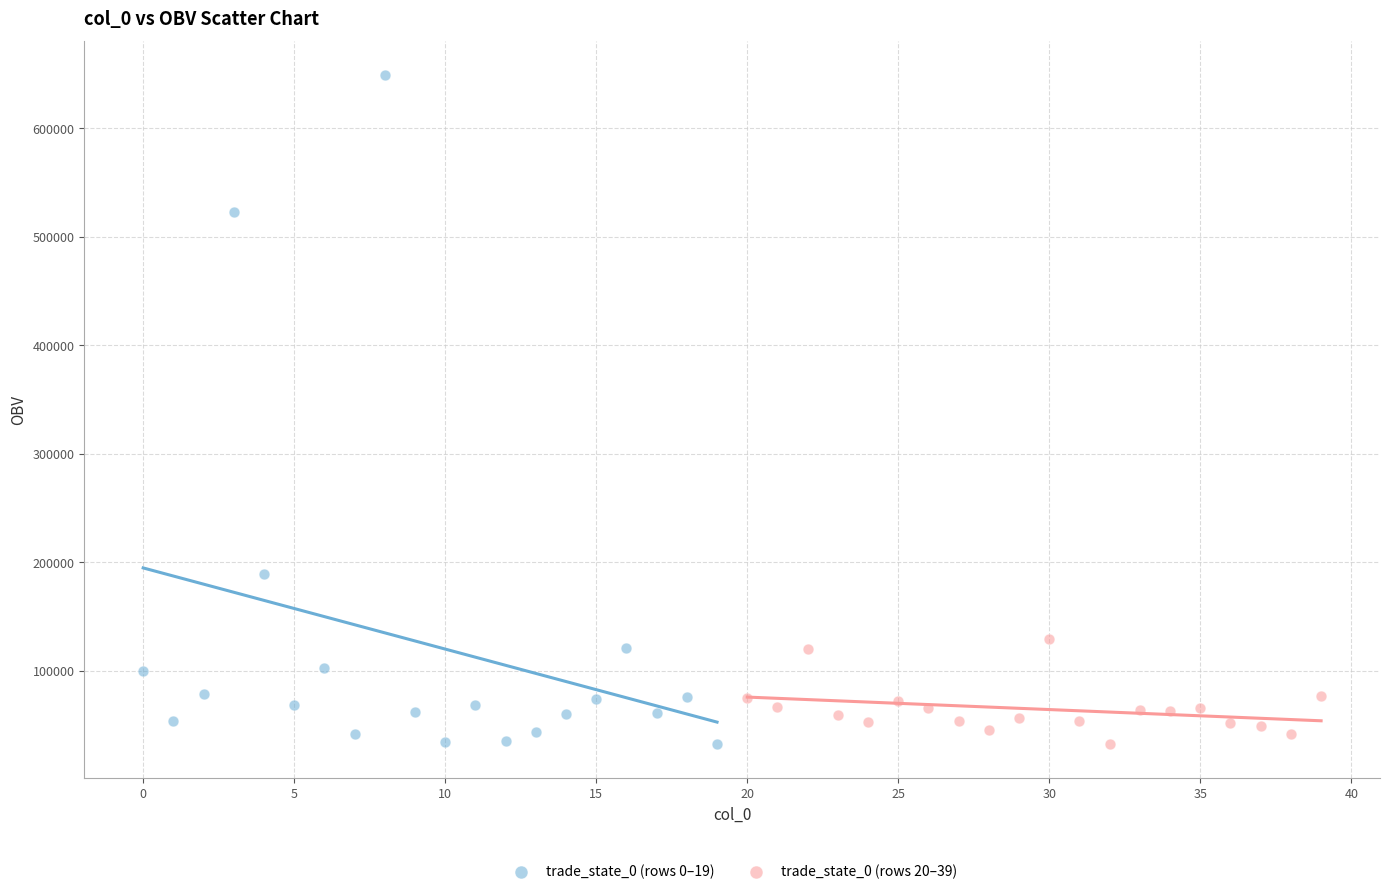

What are all the series names shown in the legend?

trade_state_0 (rows 0–19), trade_state_0 (rows 20–39)